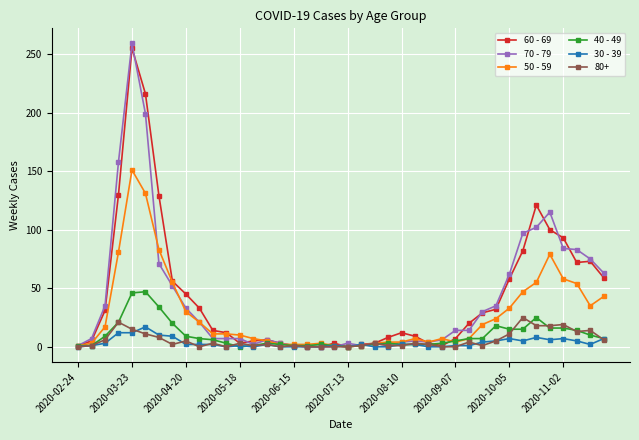

Which series has the largest range (max minus min)?

70 - 79